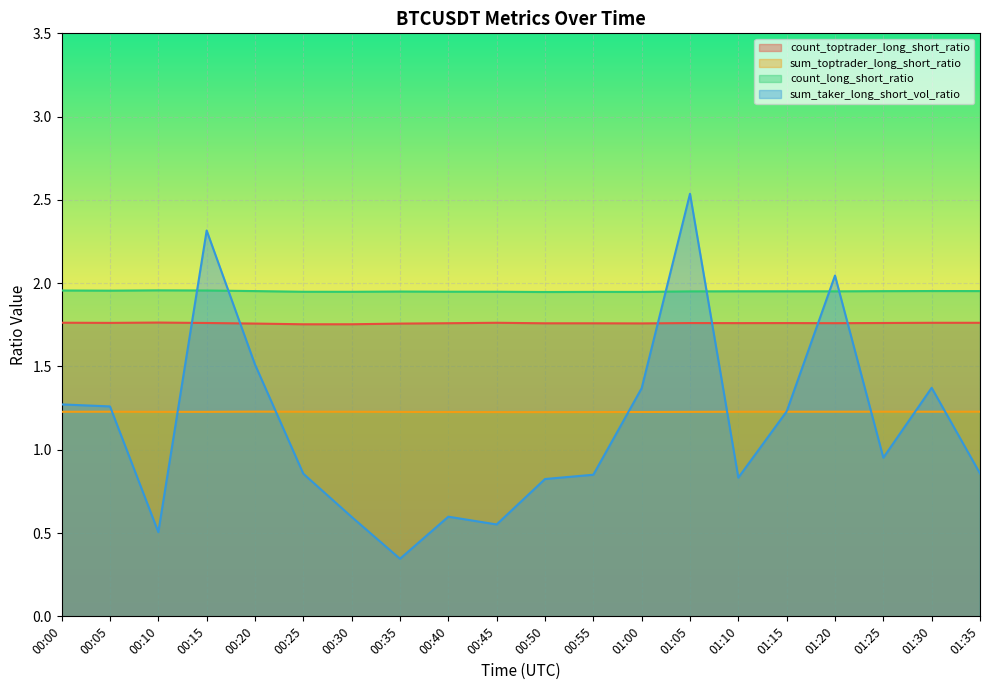

Count the number of data series in this chart.

4